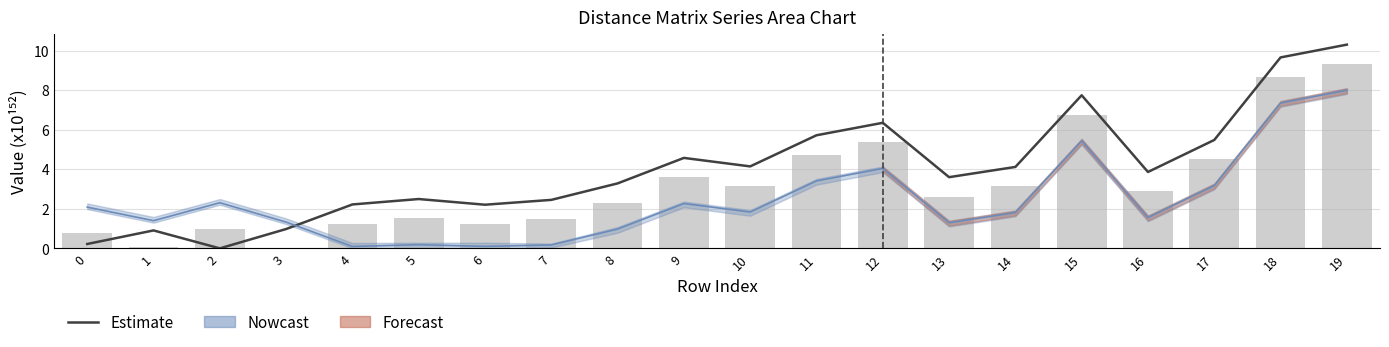

Reading left to right, extract all data points from this chart.

Estimate: 0=0.2	1=0.9	2=0.0	3=1.0	4=2.2	5=2.5	6=2.2	7=2.5	8=3.3	9=4.6	10=4.1	11=5.7	12=6.4	13=3.6	14=4.1	15=7.7	16=3.9	17=5.5	18=9.7	19=10.3
col_3: 0=0.8	1=0.1	2=1.0	3=0.0	4=1.2	5=1.5	6=1.2	7=1.5	8=2.3	9=3.6	10=3.2	11=4.7	12=5.4	13=2.6	14=3.1	15=6.8	16=2.9	17=4.5	18=8.7	19=9.3